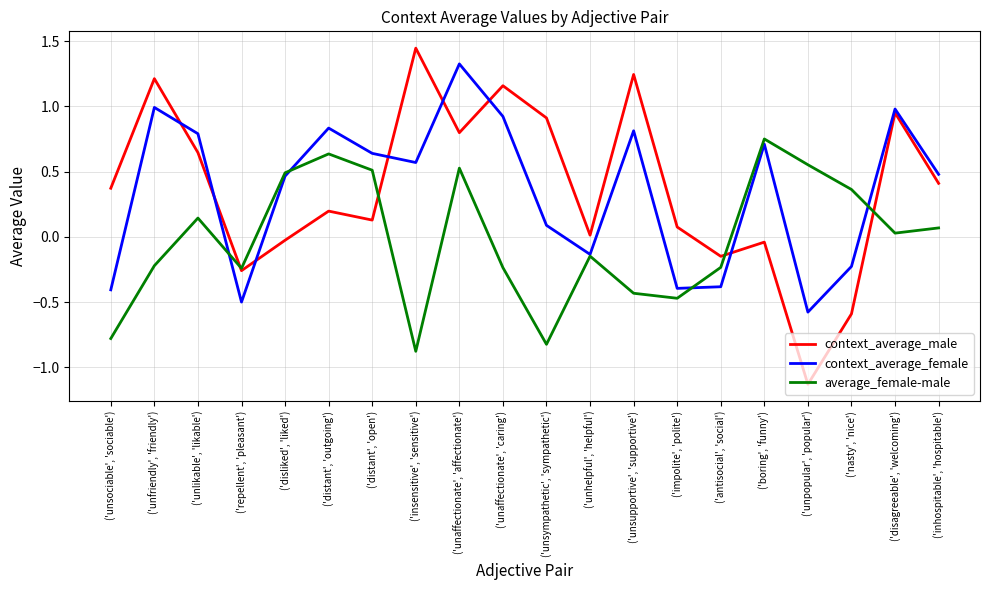

In context_average_male, how many points are lower than both neighbors (excluding endpoints)?

6